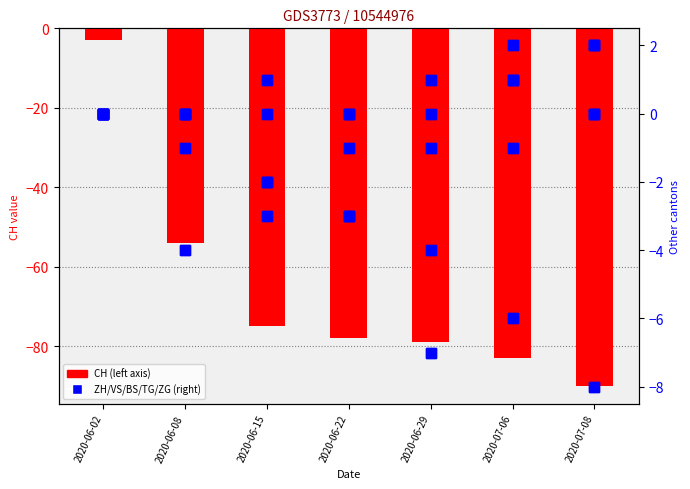

Count the TG values in the range 0 to 2.

6